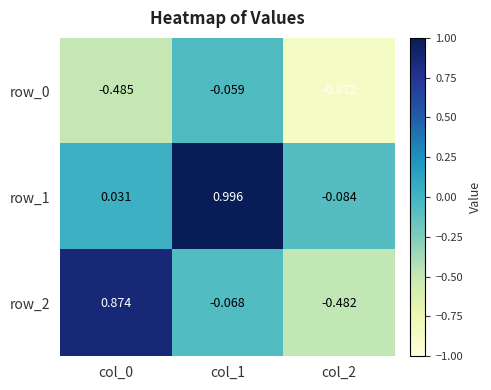

Is the value of row_0 at col_1 greater than the value of row_1 at col_0?

No